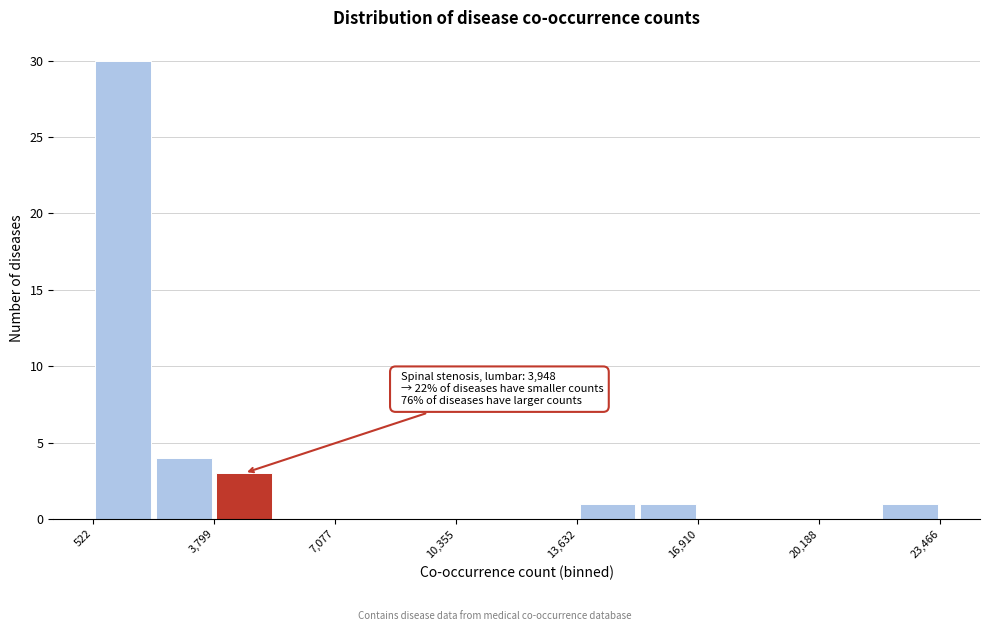

Read against the x-axis, roughly where is the centre of the tallest bar?

1500